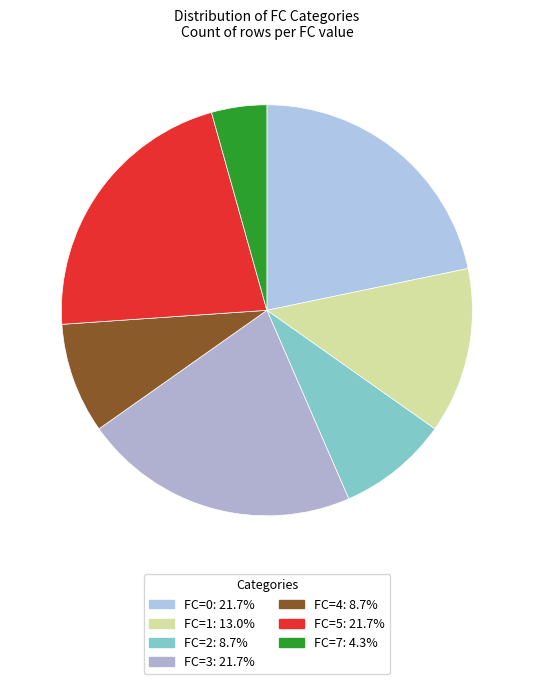

How many slices are in this pie chart?

7